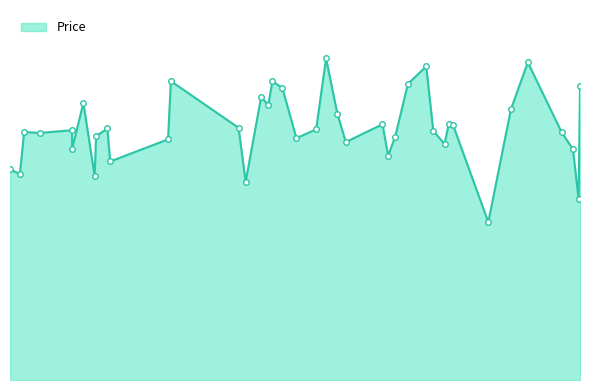

How many interior local peaks (higher than both neighbors) does the data have?

14